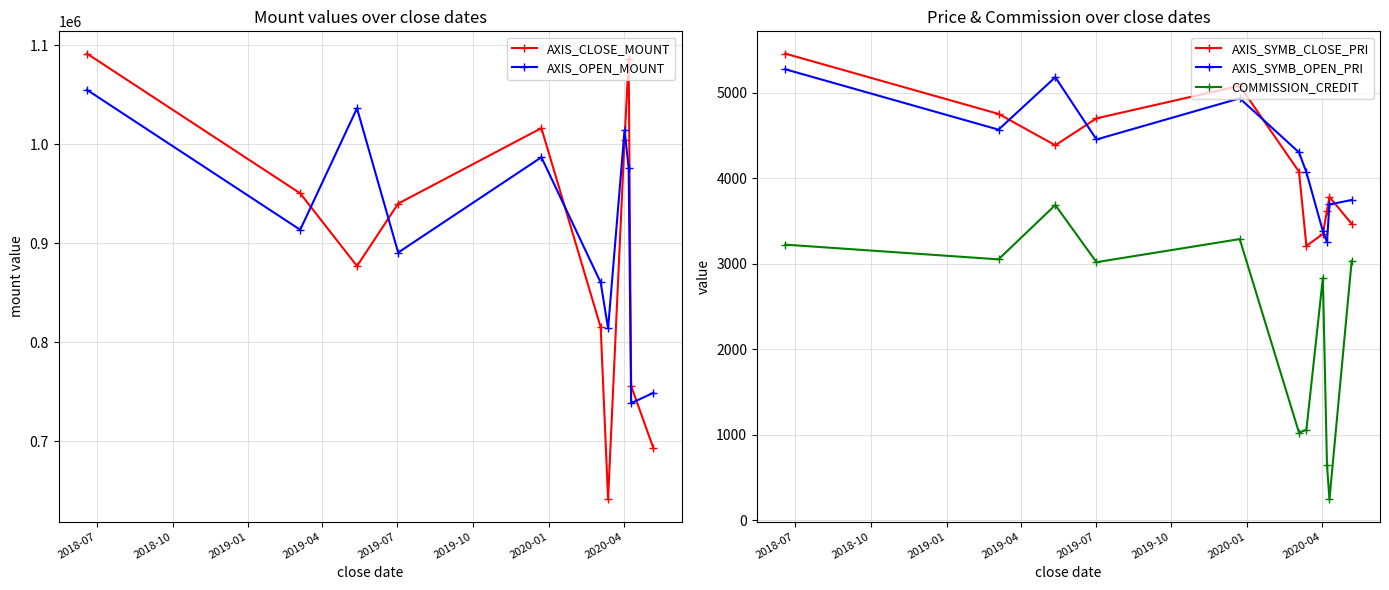

In AXIS_SYMB_CLOSE_PRI, how many points are lower than both neighbors (excluding endpoints)?

2